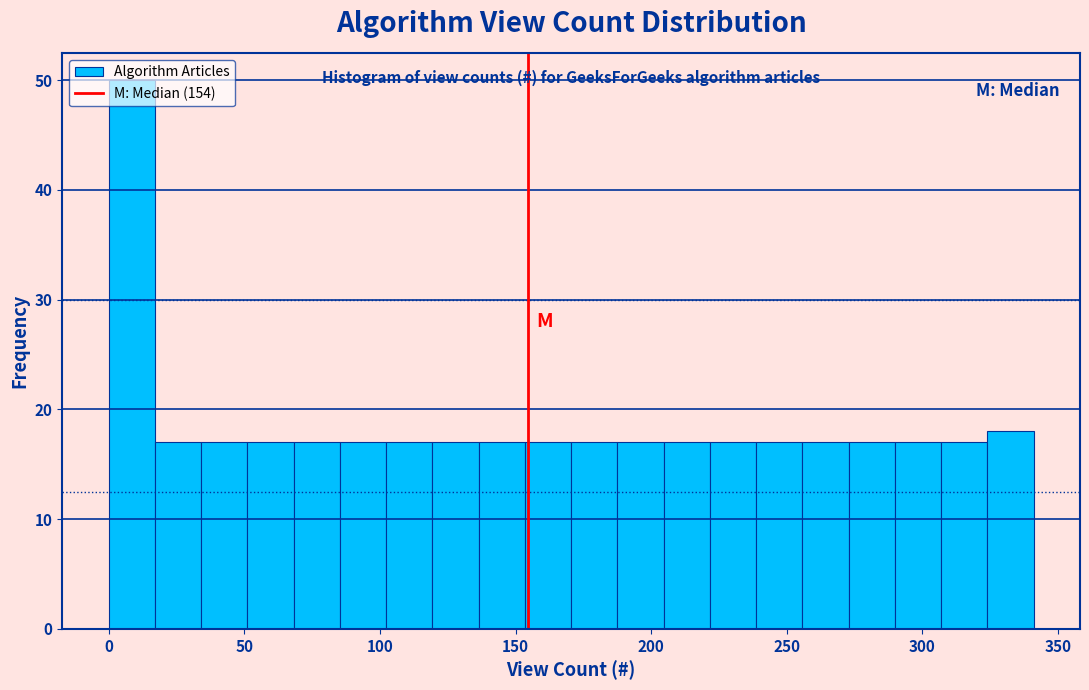

Around what value on the x-axis is the tallest bar? Give the approximate position of its centre, as read against the axis.

10